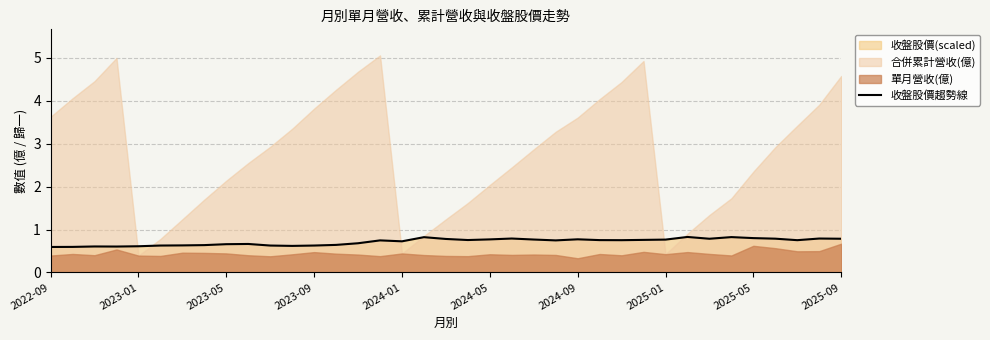

How many points are lower than both their immediate neighbors (excluding endpoints)?

8